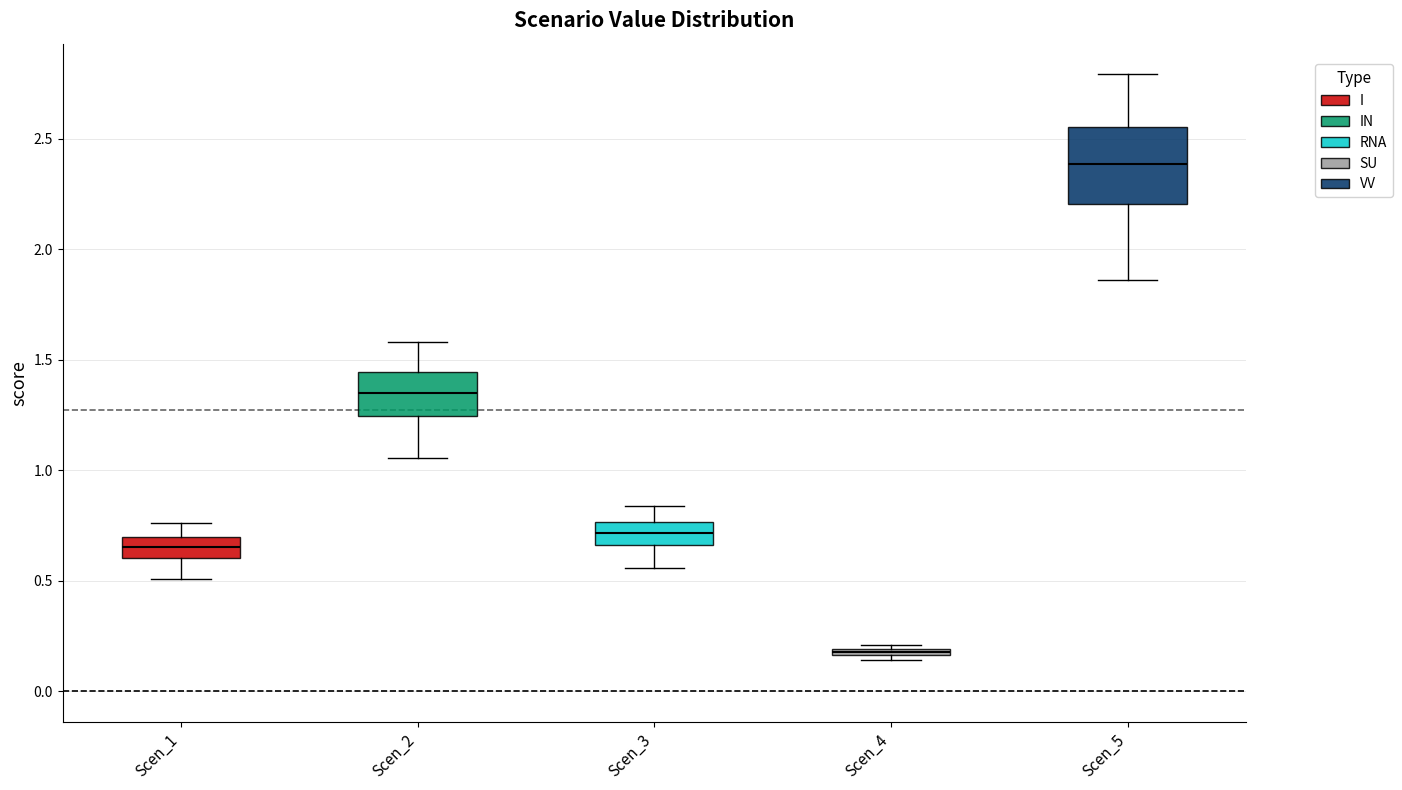

Where is the lower edge of the box for Scen_1 on the y-axis? The values are not printed on the chart, so give them approximately, as read against the axis.

0.60